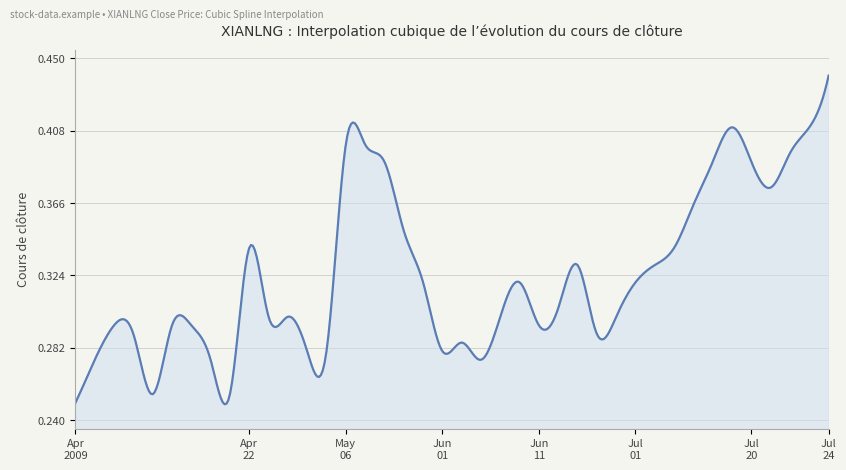

What is the maximum value shown in the chart?

0.4